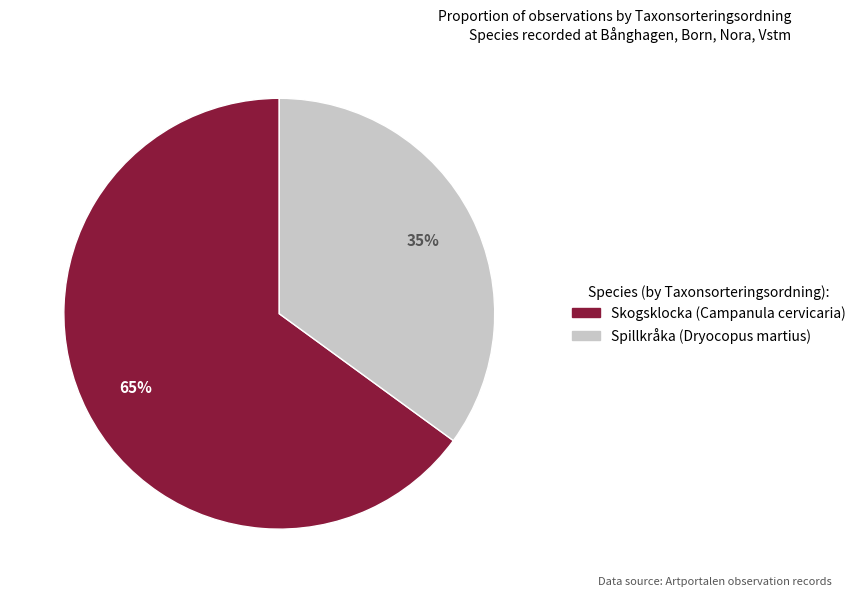

To the nearest percent, what portion does Spillkråka (Dryocopus martius) represent?

35%